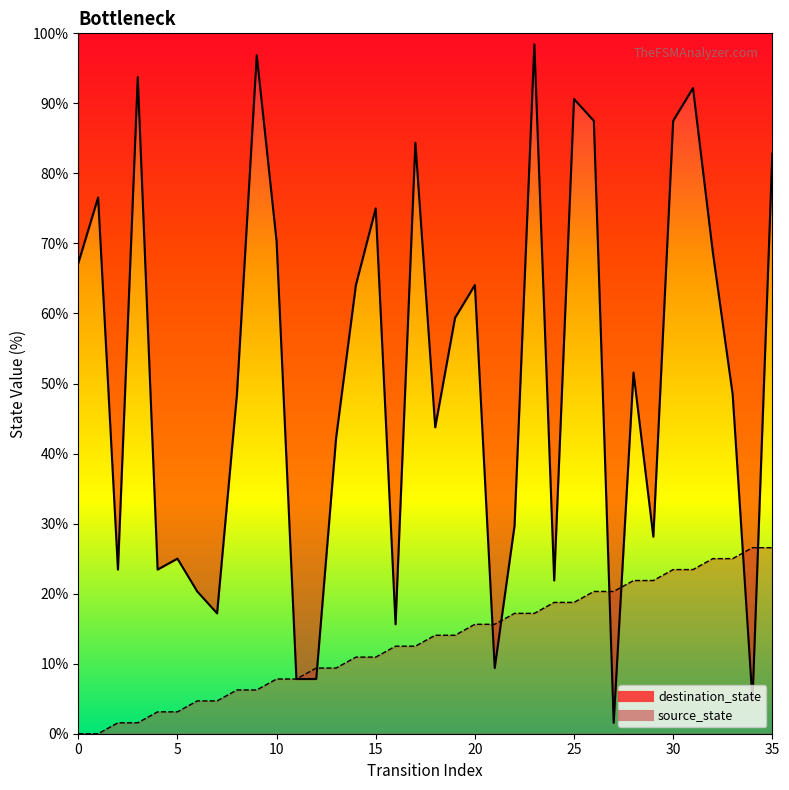

Reading right to left, list all the values displayed in this chart.

source_state: 35=26.6	34=26.6	33=25.0	32=25.0	31=23.4	30=23.4	29=21.9	28=21.9	27=20.3	26=20.3	25=18.8	24=18.8	23=17.2	22=17.2	21=15.6	20=15.6	19=14.1	18=14.1	17=12.5	16=12.5	15=10.9	14=10.9	13=9.4	12=9.4	11=7.8	10=7.8	9=6.2	8=6.2	7=4.7	6=4.7	5=3.1	4=3.1	3=1.6	2=1.6	1=0.0	0=0.0
destination_state: 35=82.8	34=4.7	33=48.4	32=68.8	31=92.2	30=87.5	29=28.1	28=51.6	27=1.6	26=87.5	25=90.6	24=21.9	23=98.4	22=29.7	21=9.4	20=64.1	19=59.4	18=43.8	17=84.4	16=15.6	15=75.0	14=64.1	13=42.2	12=7.8	11=7.8	10=70.3	9=96.9	8=48.4	7=17.2	6=20.3	5=25.0	4=23.4	3=93.8	2=23.4	1=76.6	0=67.2